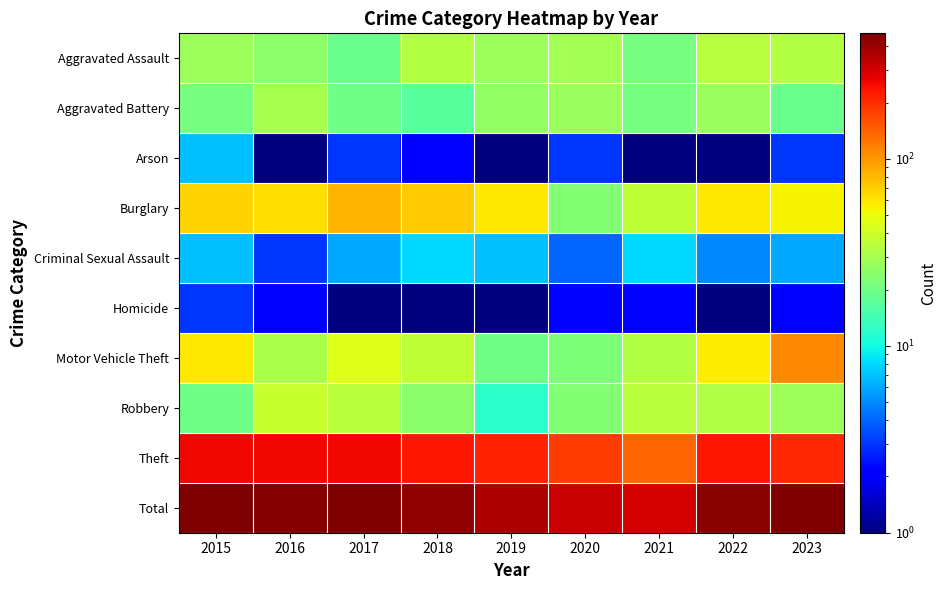

Which series has the widest spread of values?

Total